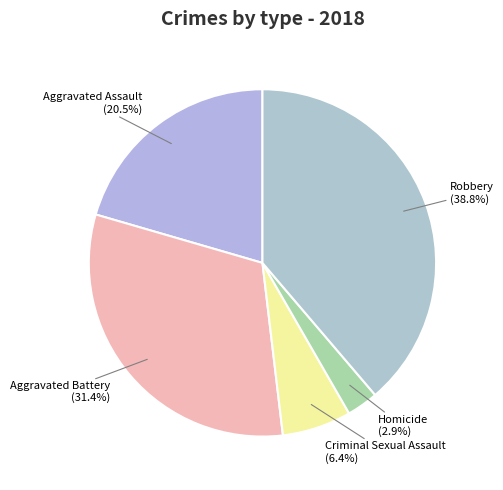

Rank the categories by value from highest to lowest.

Robbery, Aggravated Battery, Aggravated Assault, Criminal Sexual Assault, Homicide